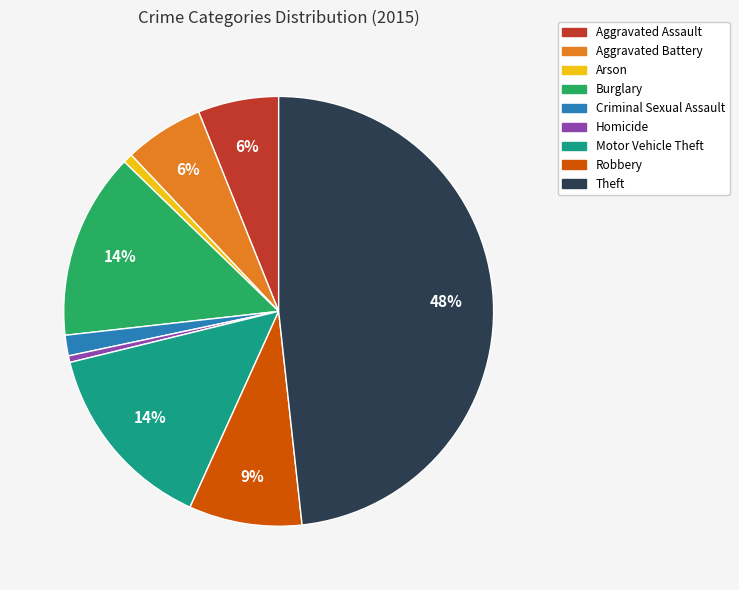

What is the largest slice in the pie chart?

Theft